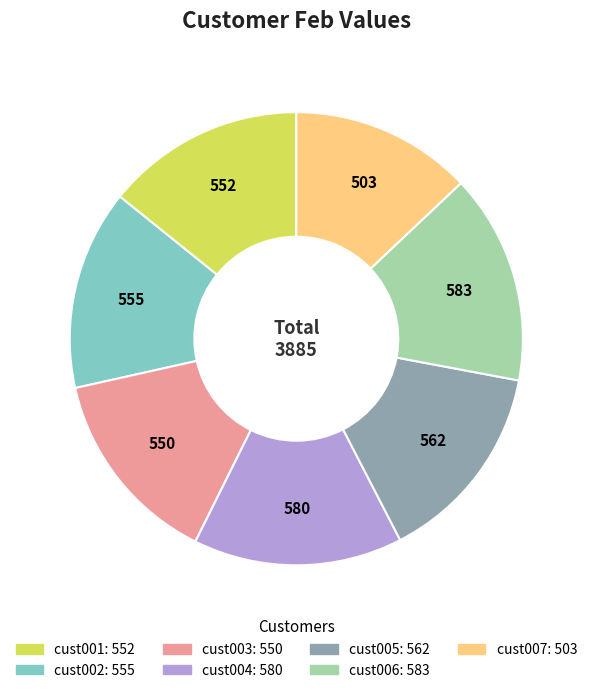

Count the number of slices in the pie.

7